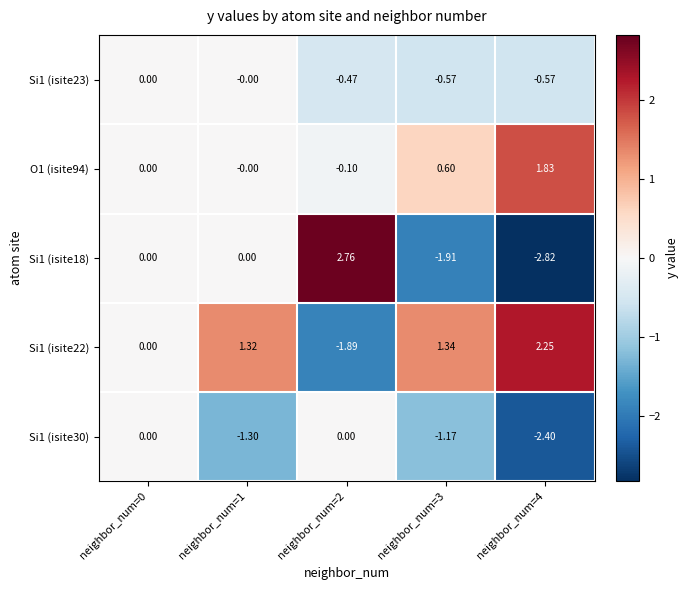

Is the value of Si1 (isite30) at neighbor_num=2 greater than the value of Si1 (isite23) at neighbor_num=4?

Yes